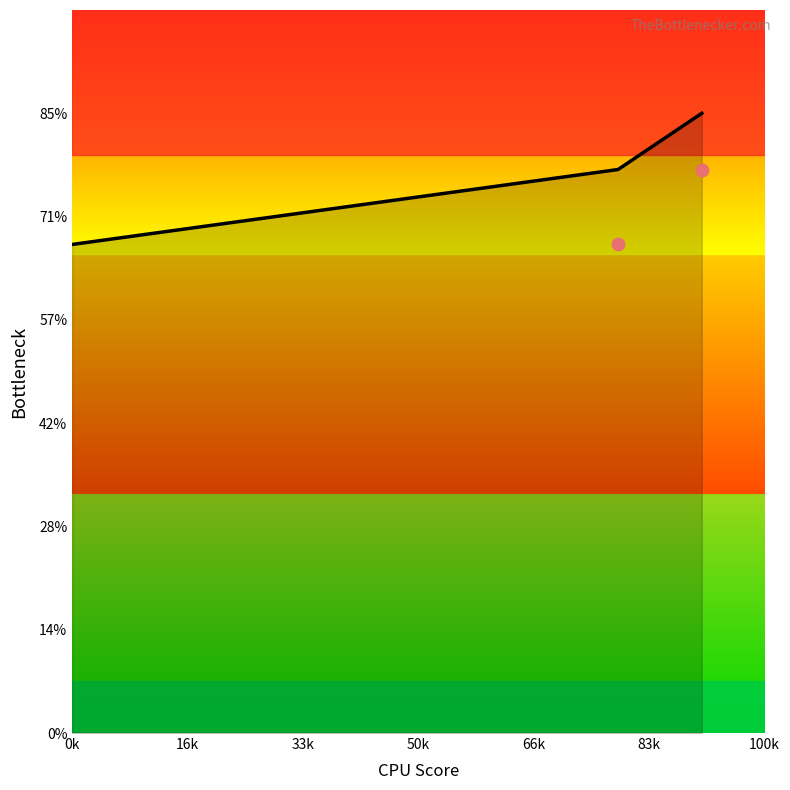

What is the change in value from 0.0 to 23.651?

+3.6